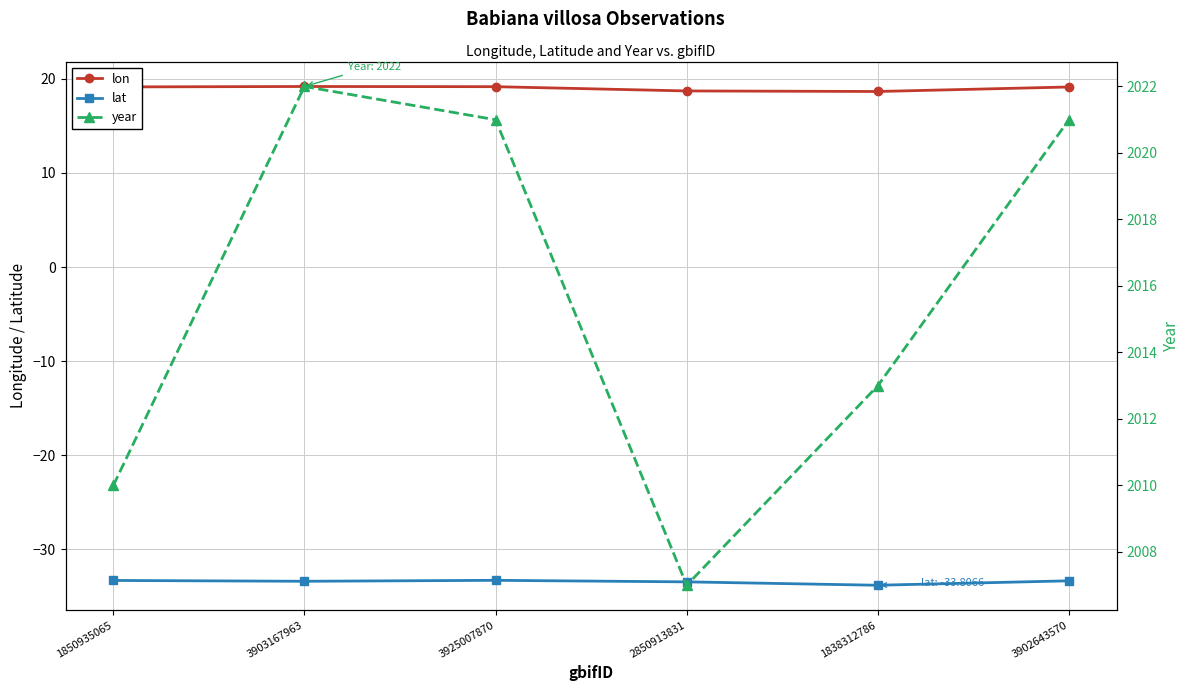

Where is the first local minimum for year?

2850913831